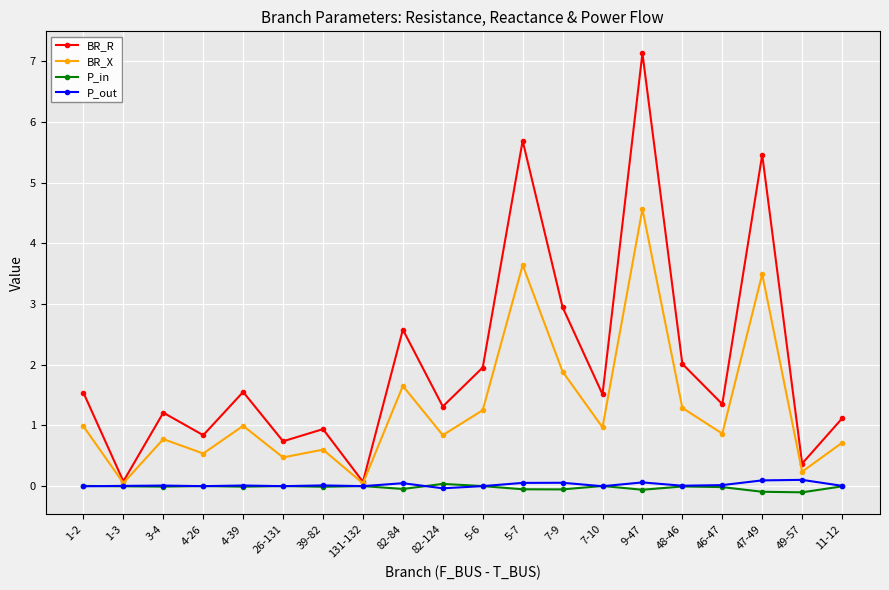

At how many categories does at least one series exceed 1?

14